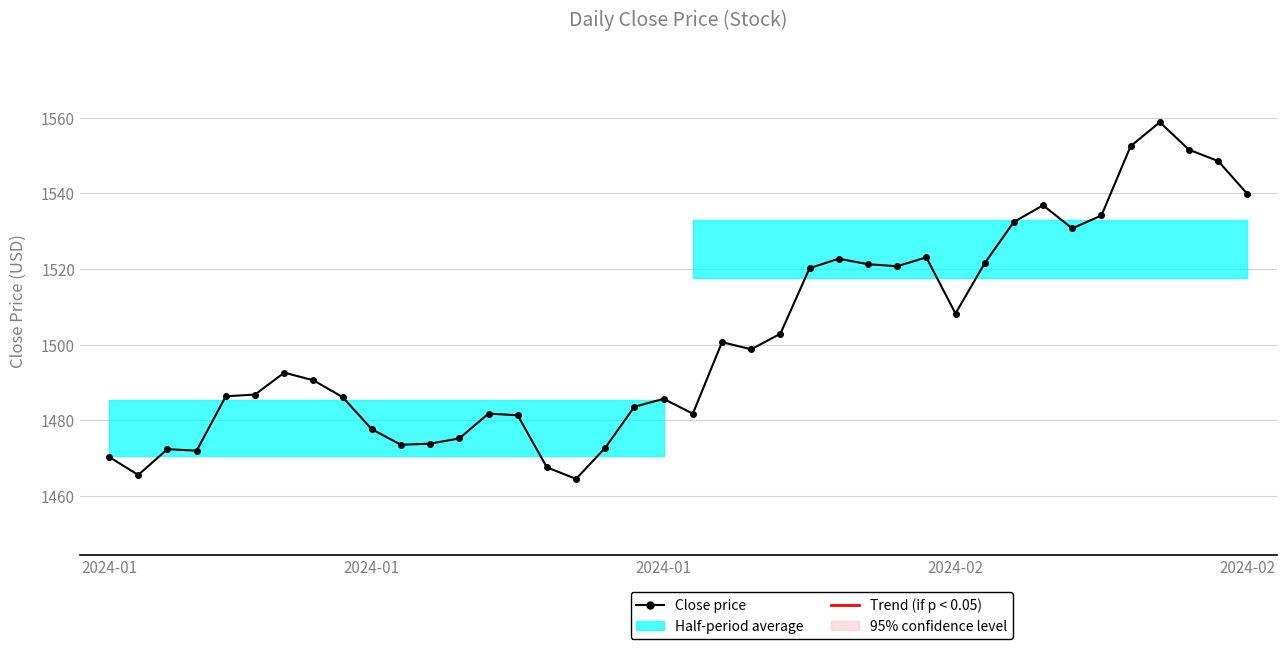

How many interior local peaks (higher than both neighbors) does the data have?

9